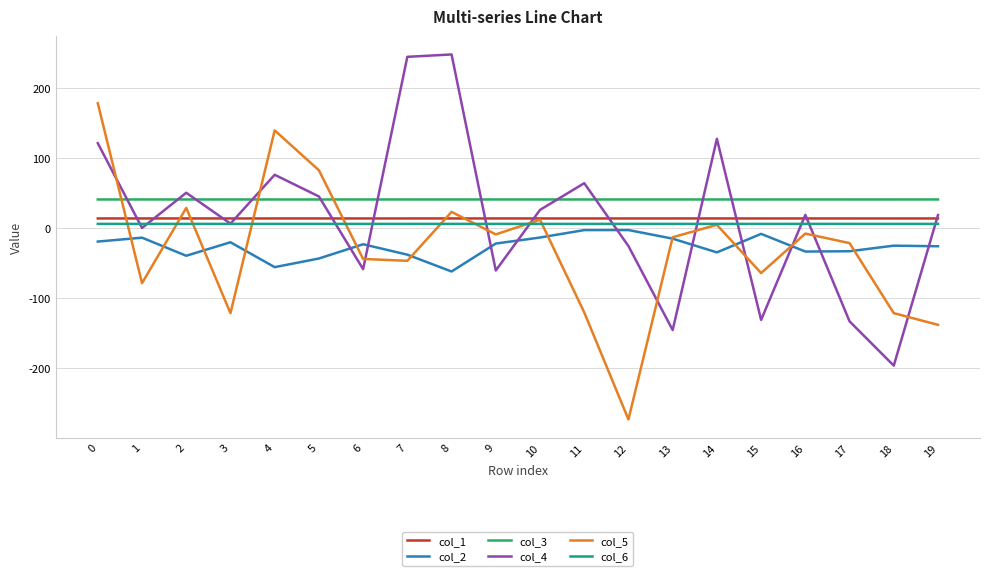

Which series changed the most between 4 and 5?

col_5